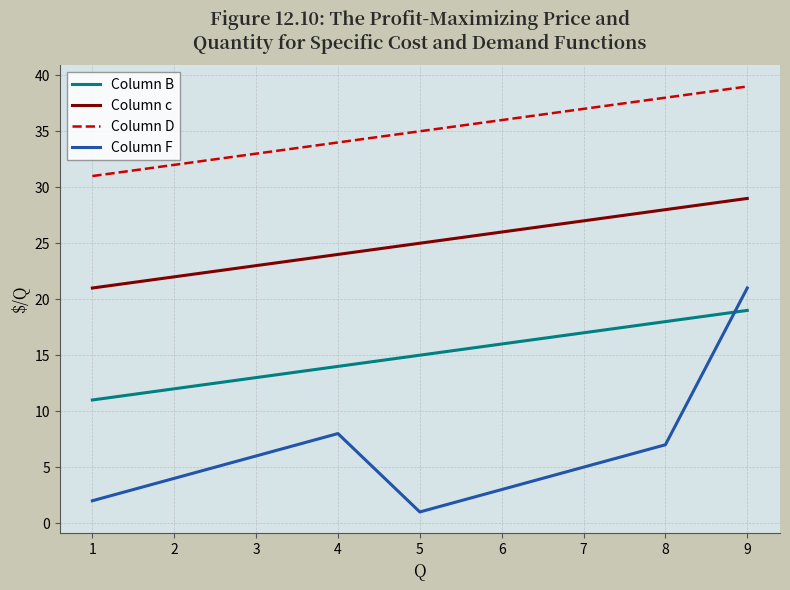

Rank the categories by Column F value from highest to lowest.

9, 4, 8, 3, 7, 2, 6, 1, 5